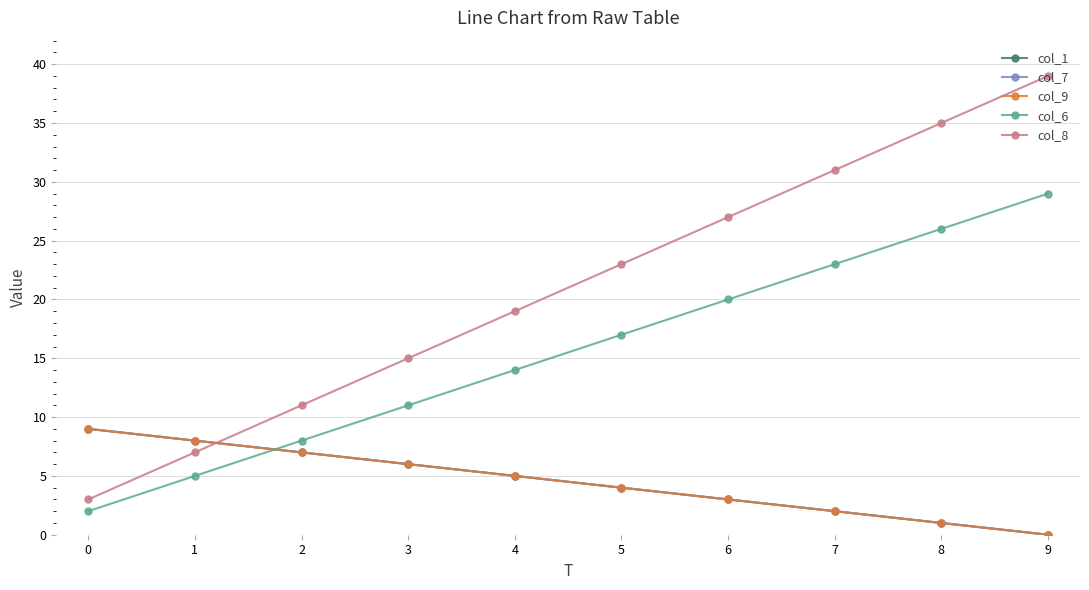

What is the value of the col_8 point at the 3rd from the left?

11